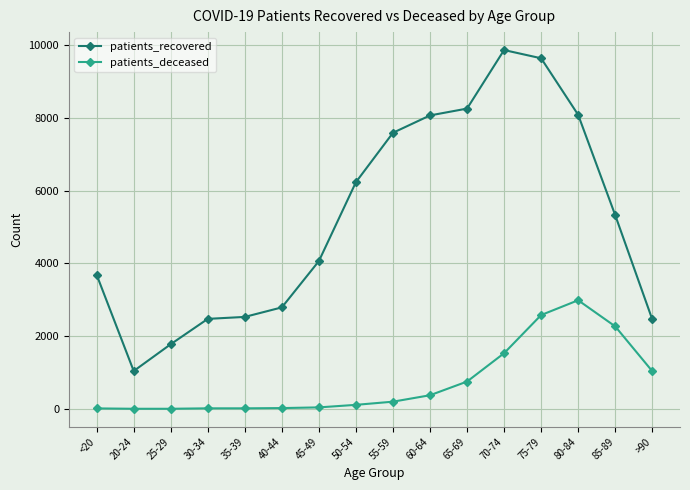

How many lines are shown in the chart?

2